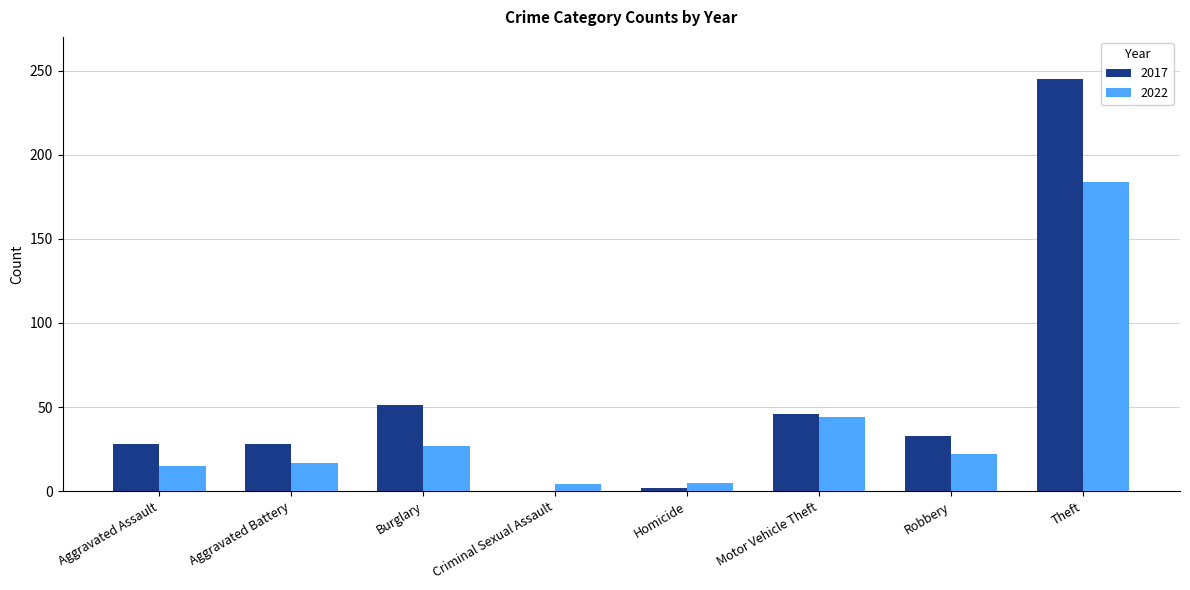

Which category has the highest value in the 2022 series?

Theft